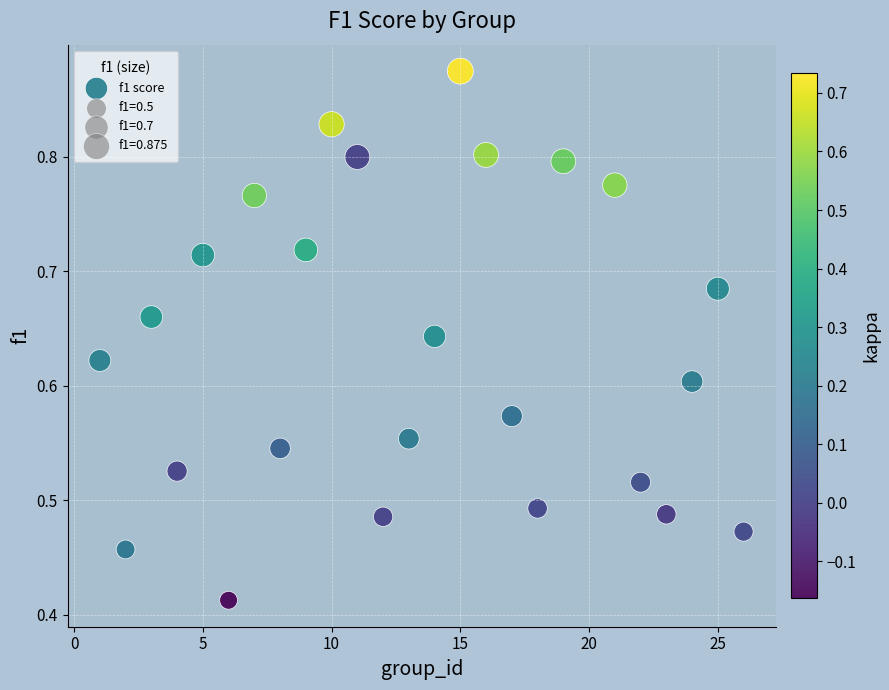

What is the range of X values (max minus min)?

25.0